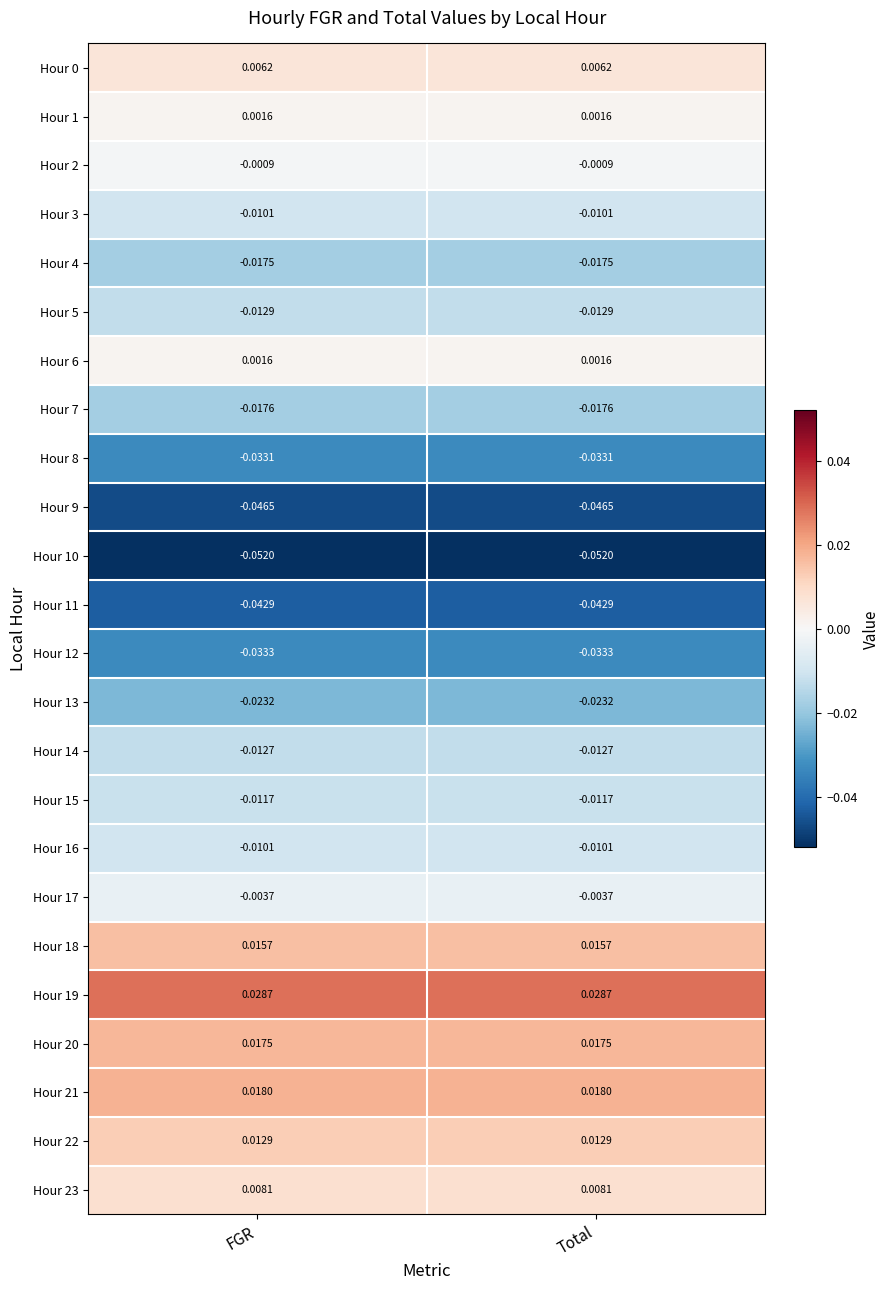

Is the value of Hour 7 at FGR greater than the value of Hour 21 at Total?

No